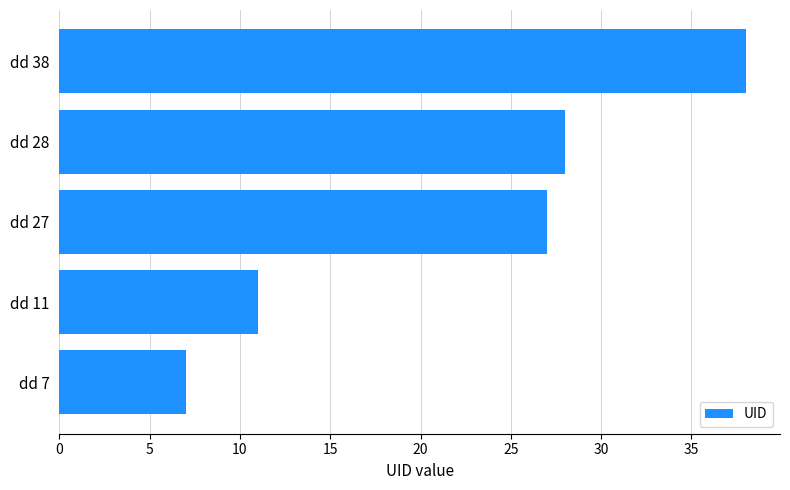

How many data points does each series have?

5